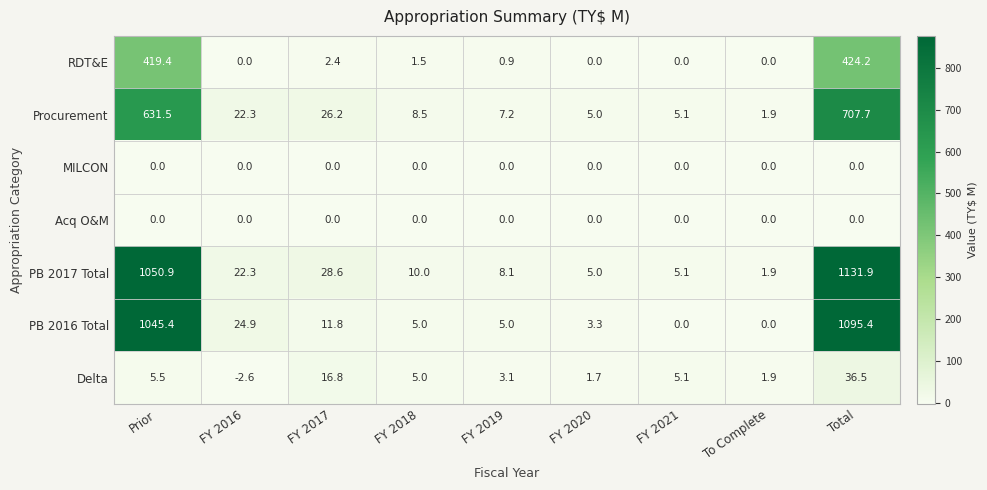

How many data points in Procurement are above 8?

5